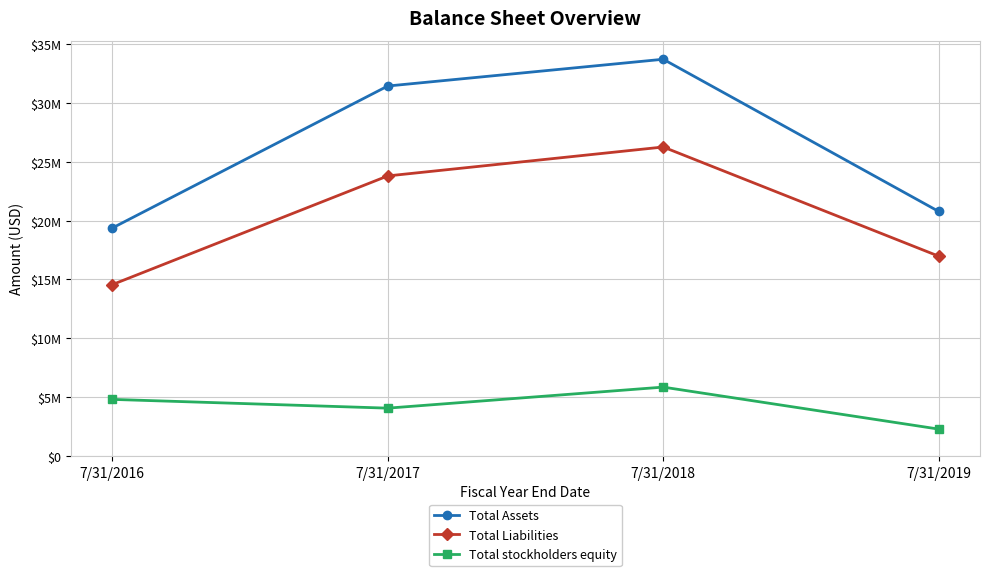

True or false: Total Liabilities and Total Assets intersect in this chart.

False